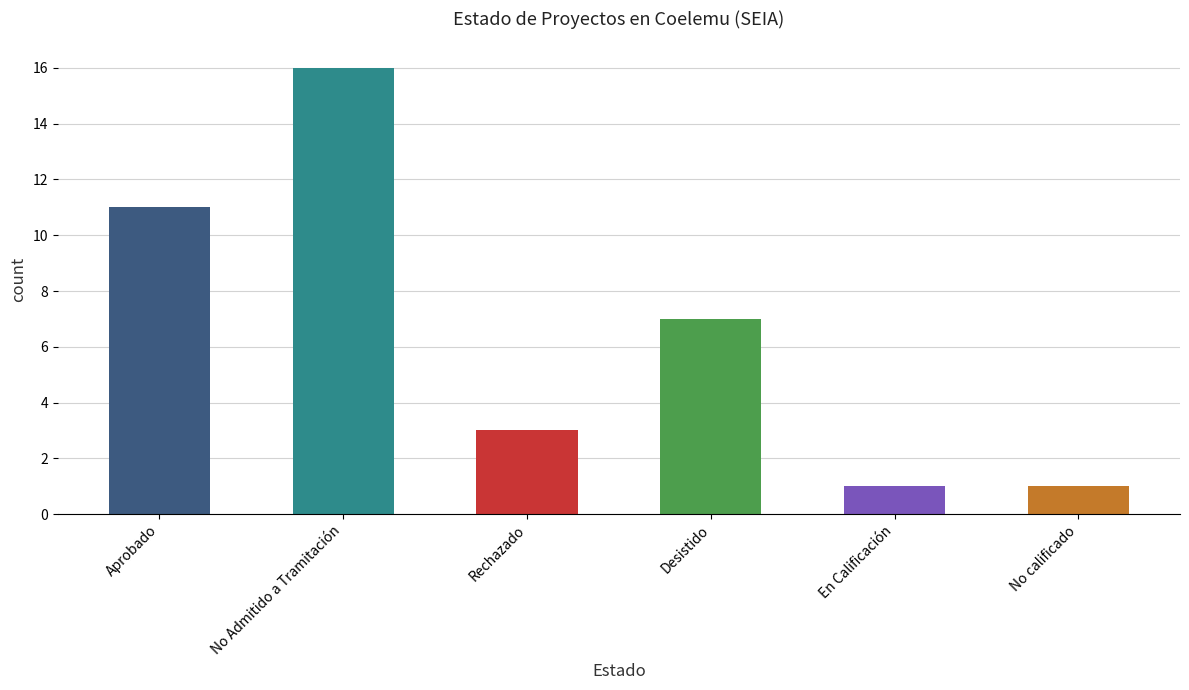

True or false: the data shows 5 at No Admitido a Tramitación.

False